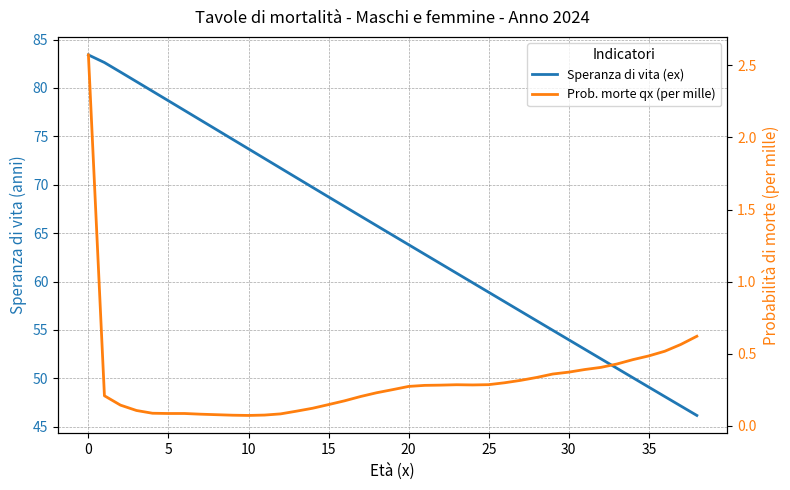

Is it true that Prob. morte qx (per mille) equals 0.1 at 5?

False